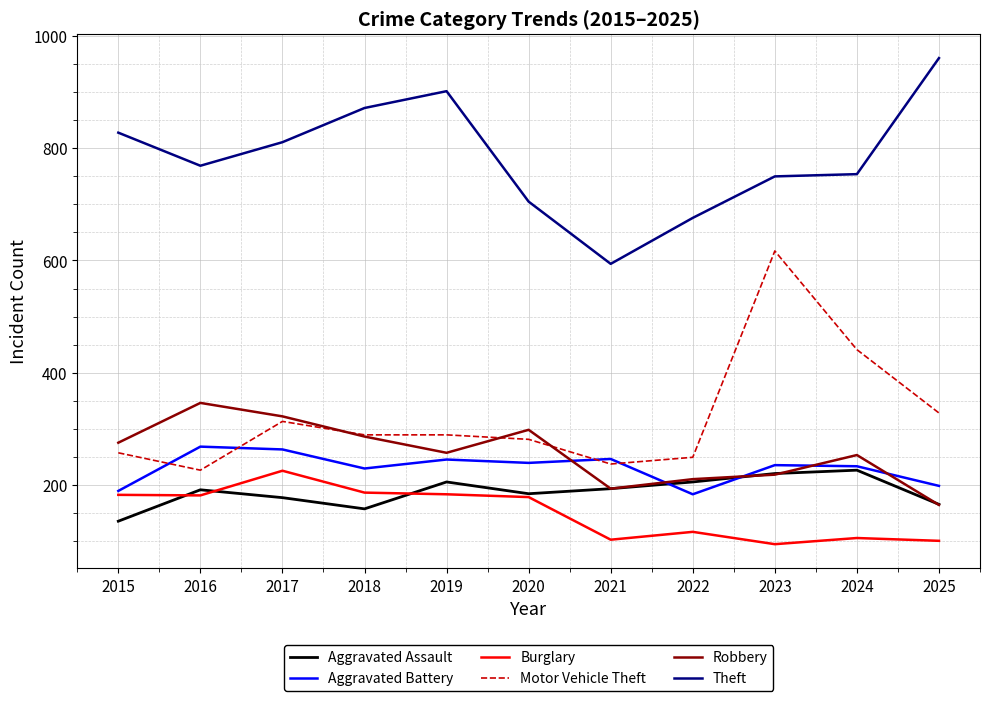

At which label does Theft first exceed 769?

2015